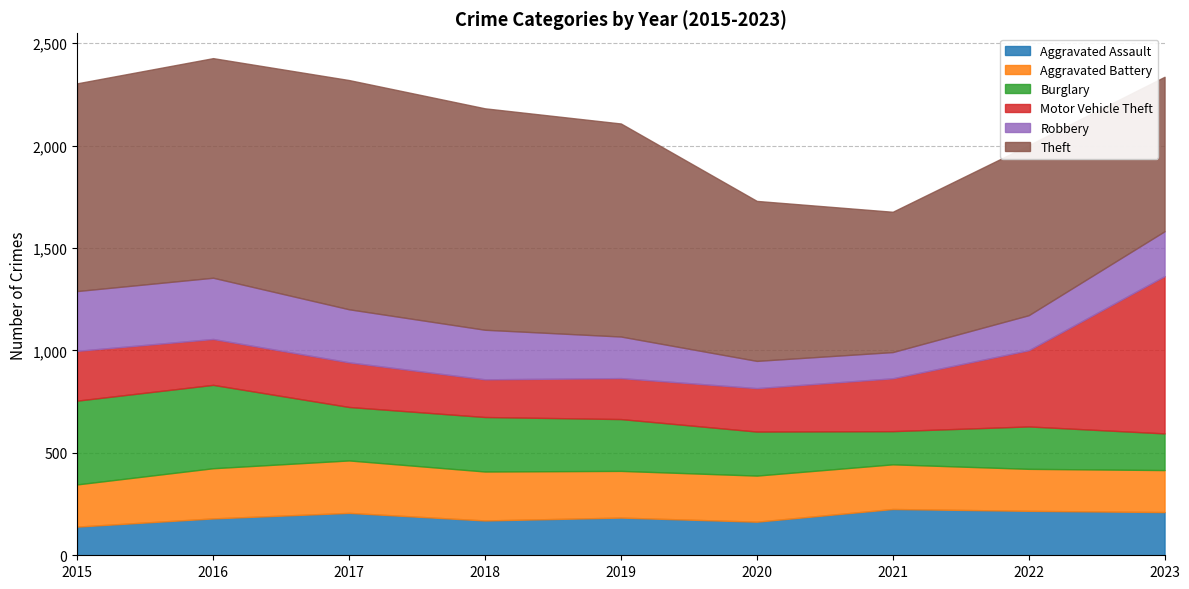

Between 2018 and 2019, which series saw the biggest shift?

Theft